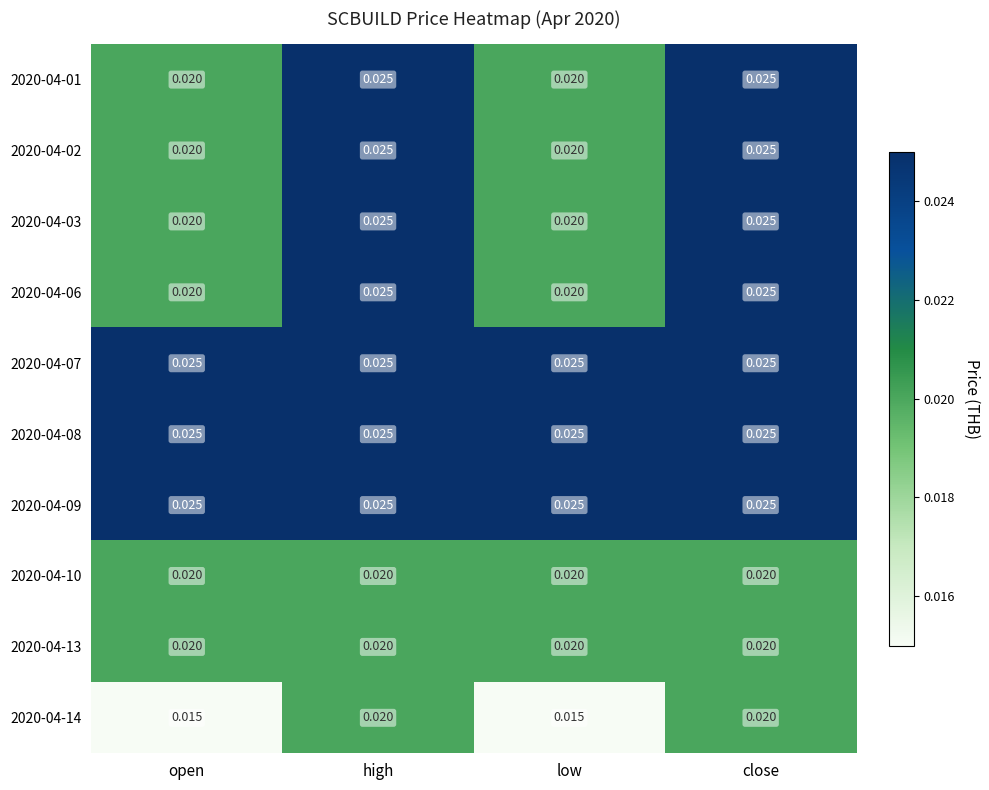

Between open and low, which is larger?

open